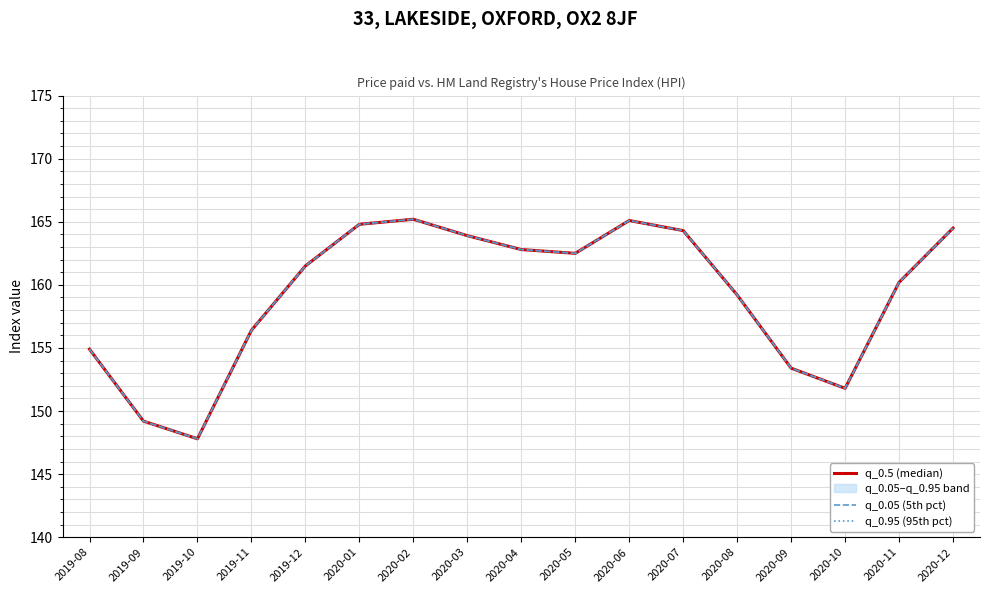

Which label corresponds to the smallest value in the chart?

2019-10